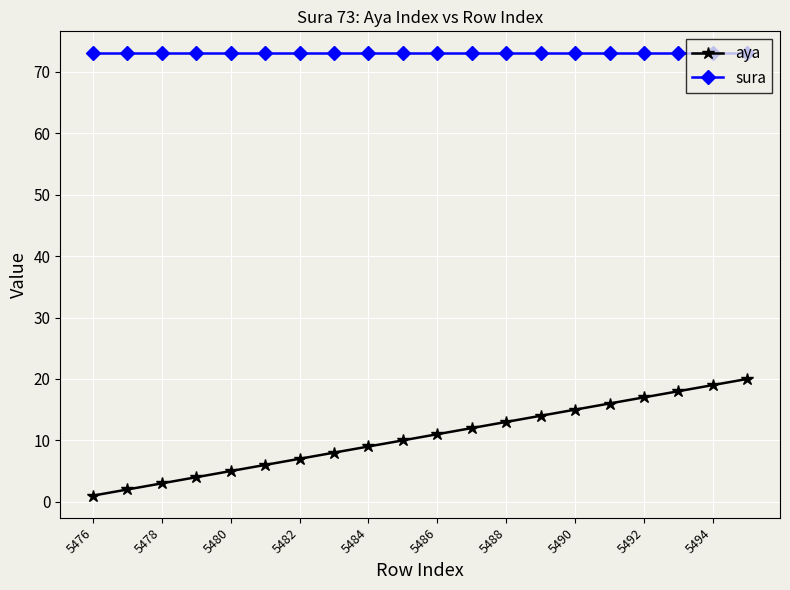

How many lines are shown in the chart?

2